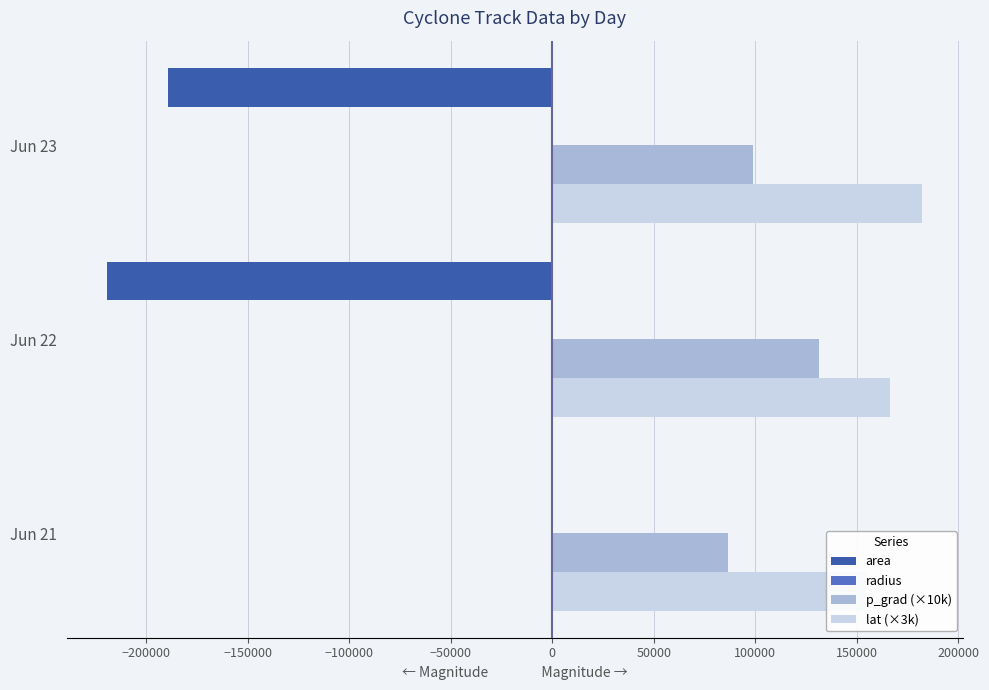

The value of p_grad (×10k) at Jun 23 is 55339.2. True or false?

False